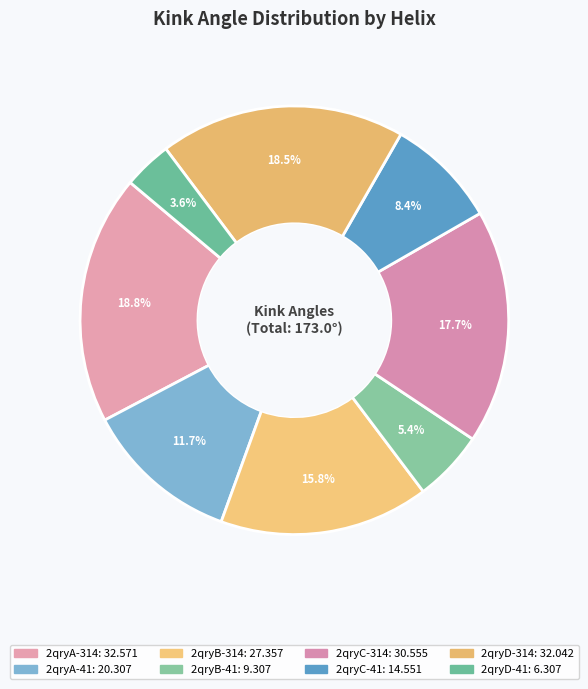

Does any single category account for the majority?

No